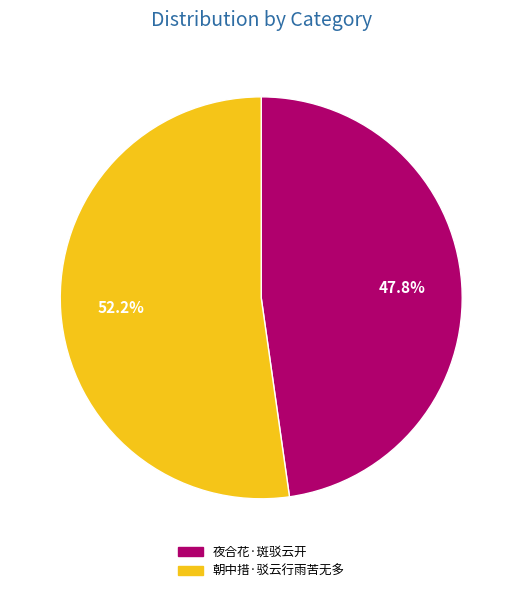

What percentage is the 夜合花·斑驳云开 slice, to the nearest percent?

48%